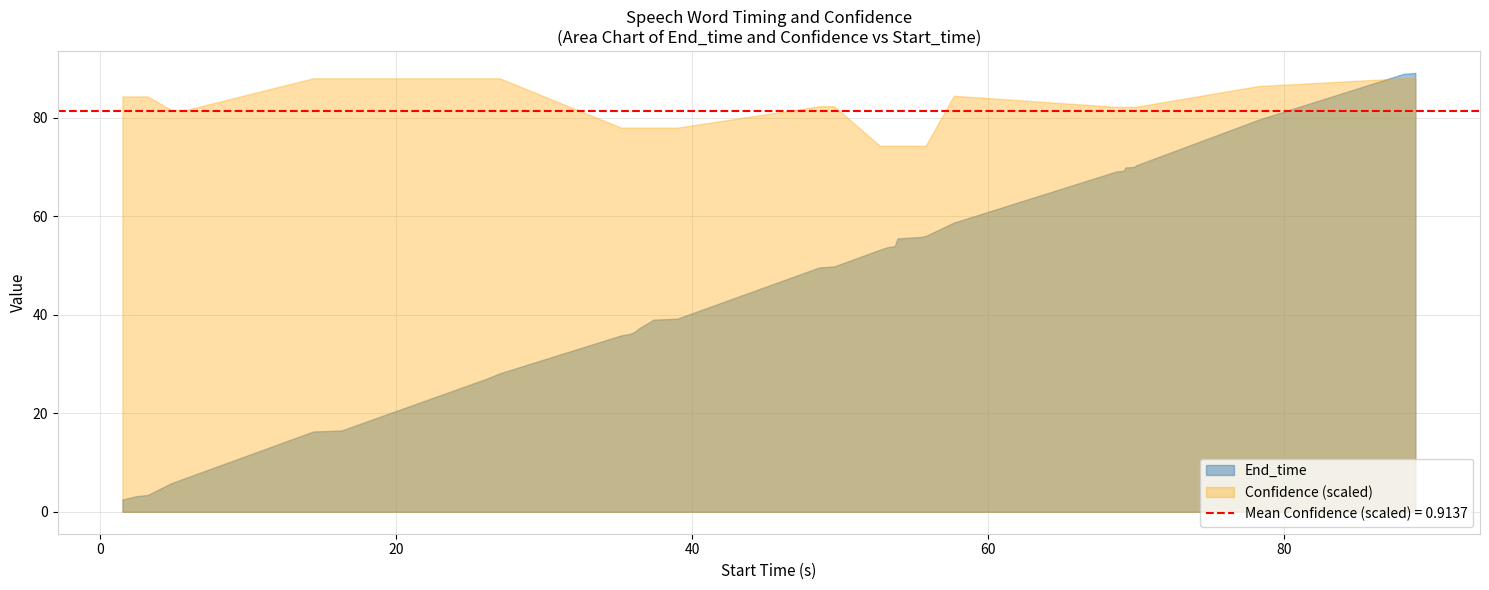

Where is the first local maximum for Confidence?

23